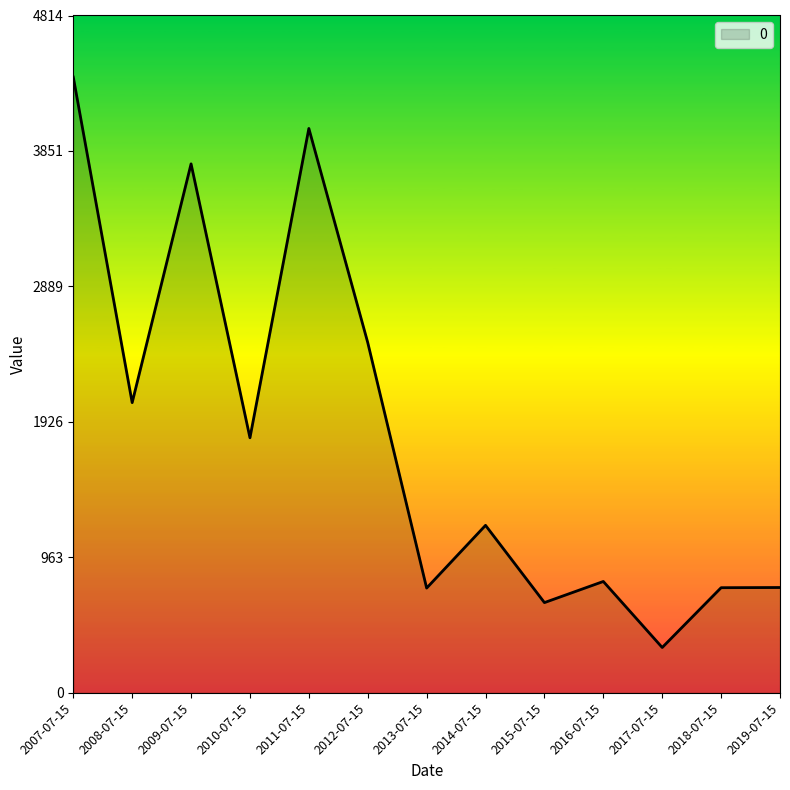

At which category does the chart reach its peak across all series?

2007-07-15